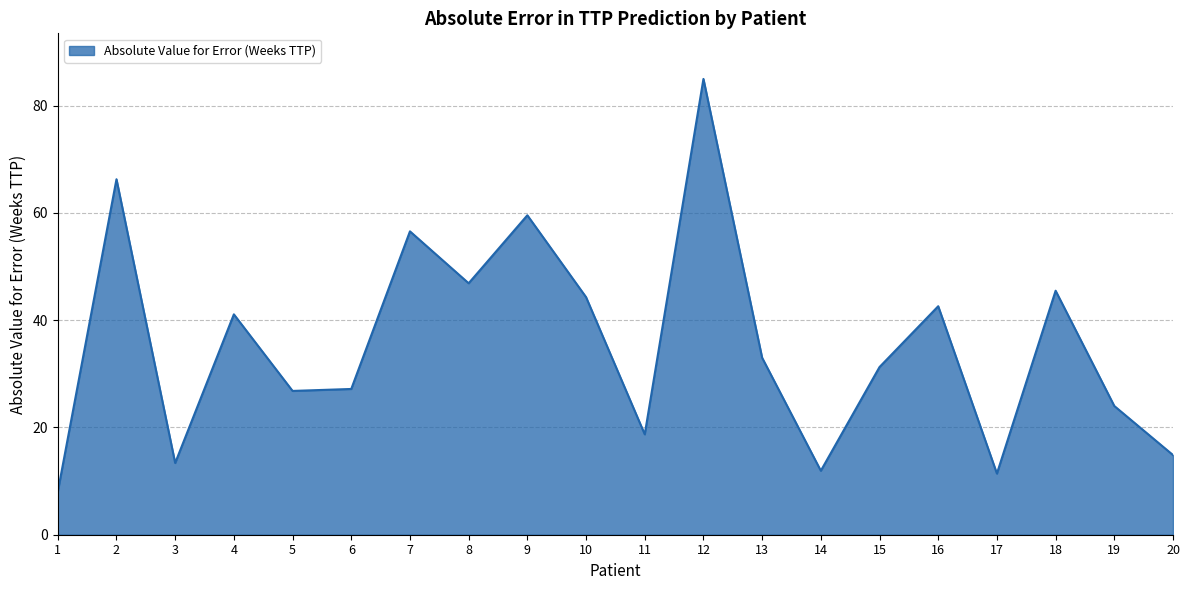

At which category does the data reach its first local peak?

2